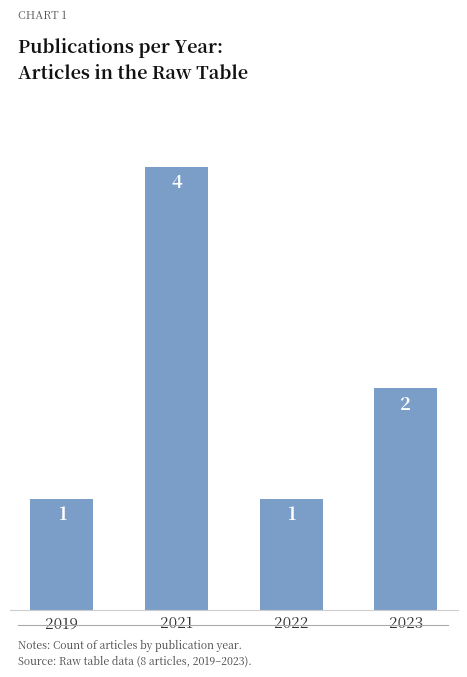

What is the value of the 4th bar from the left?

2